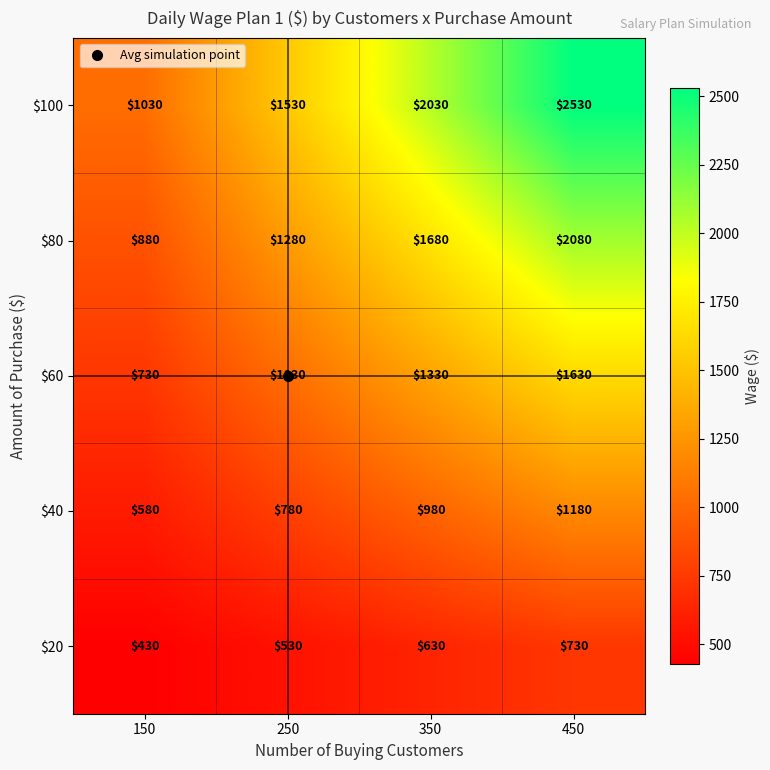

What is the sum of the $80 values at 350 and 450?

3760